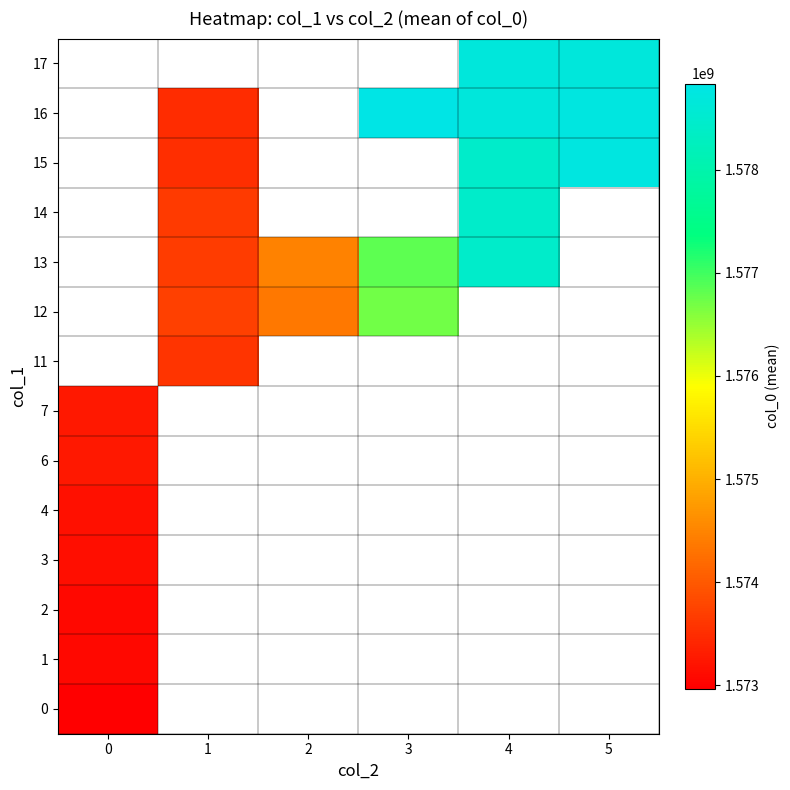

What is the highest value of the 3 series?

1573129639.0